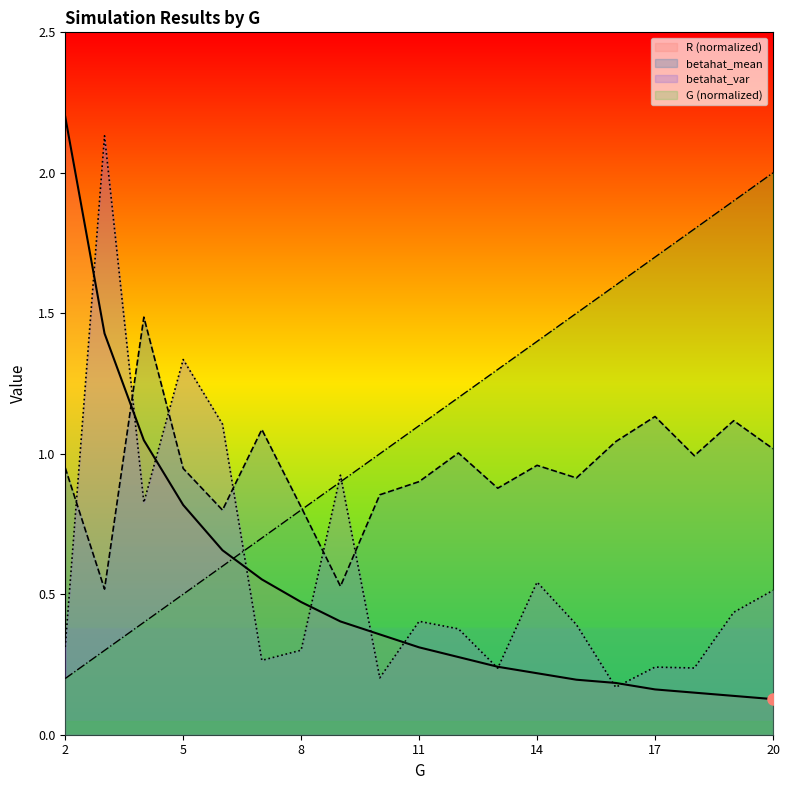

True or false: G has a value of 0.1 at 2.

False